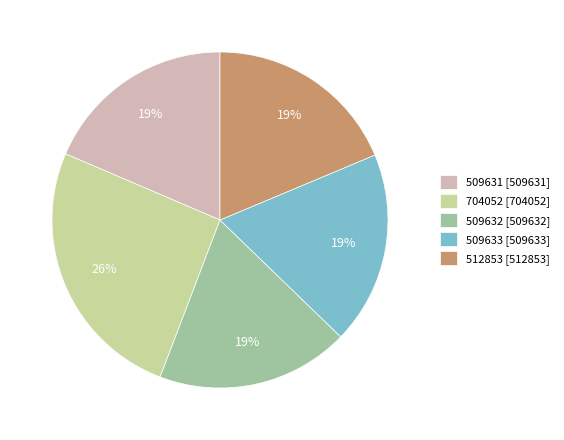

How many segments does this pie chart have?

5